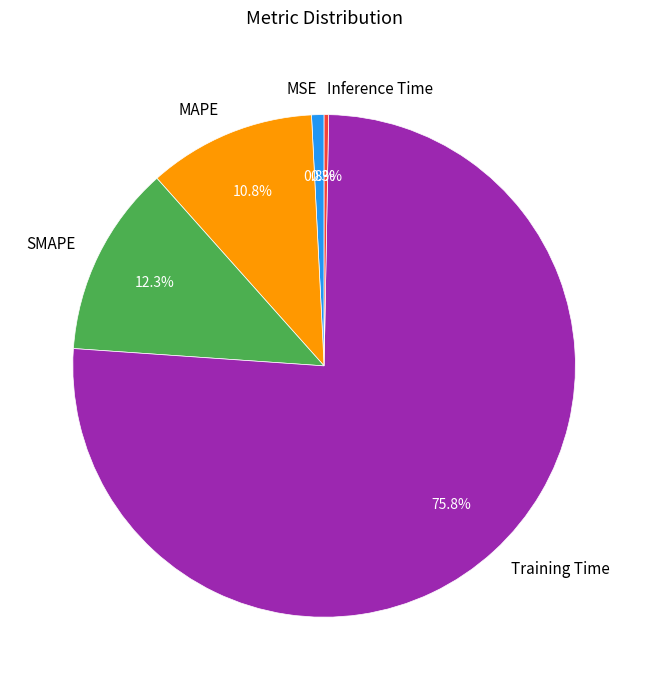

Which category accounts for the majority?

Training Time